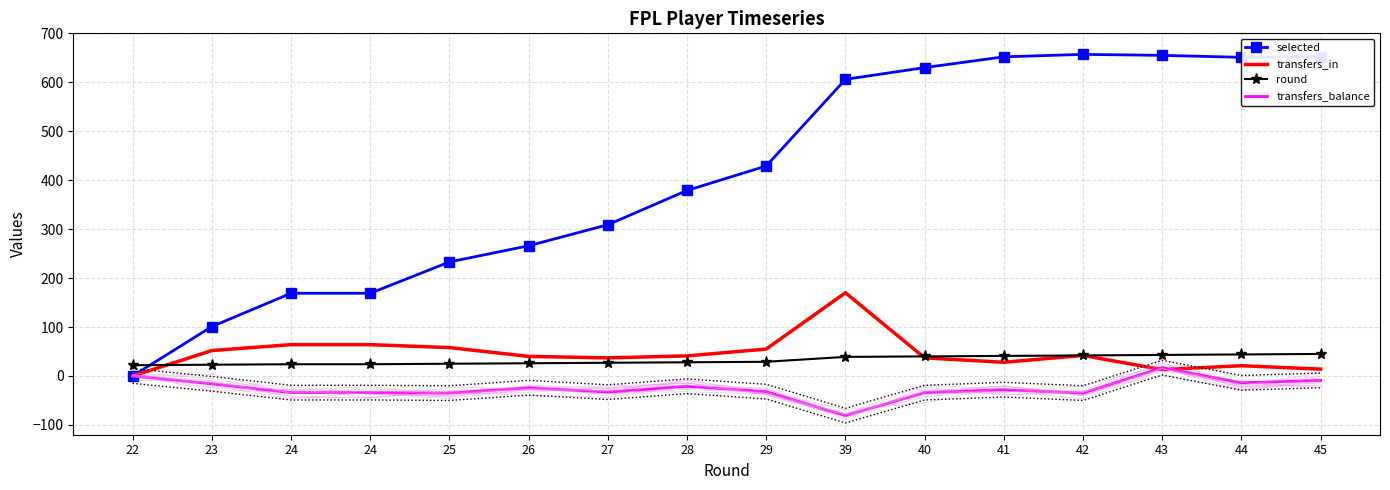

True or false: round and transfers_balance intersect in this chart.

False